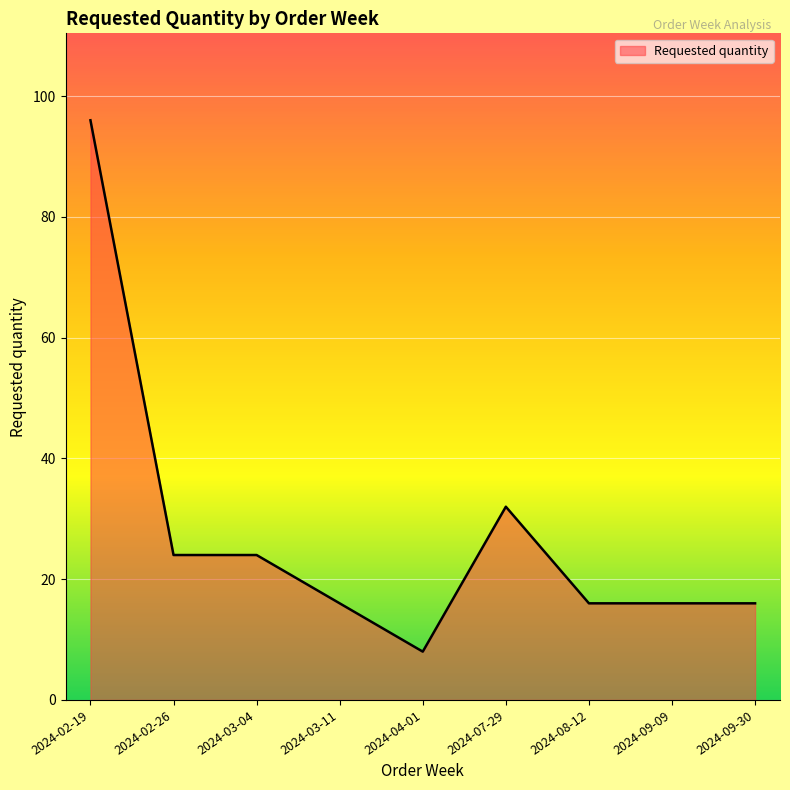

What is the minimum value shown in the chart?

8